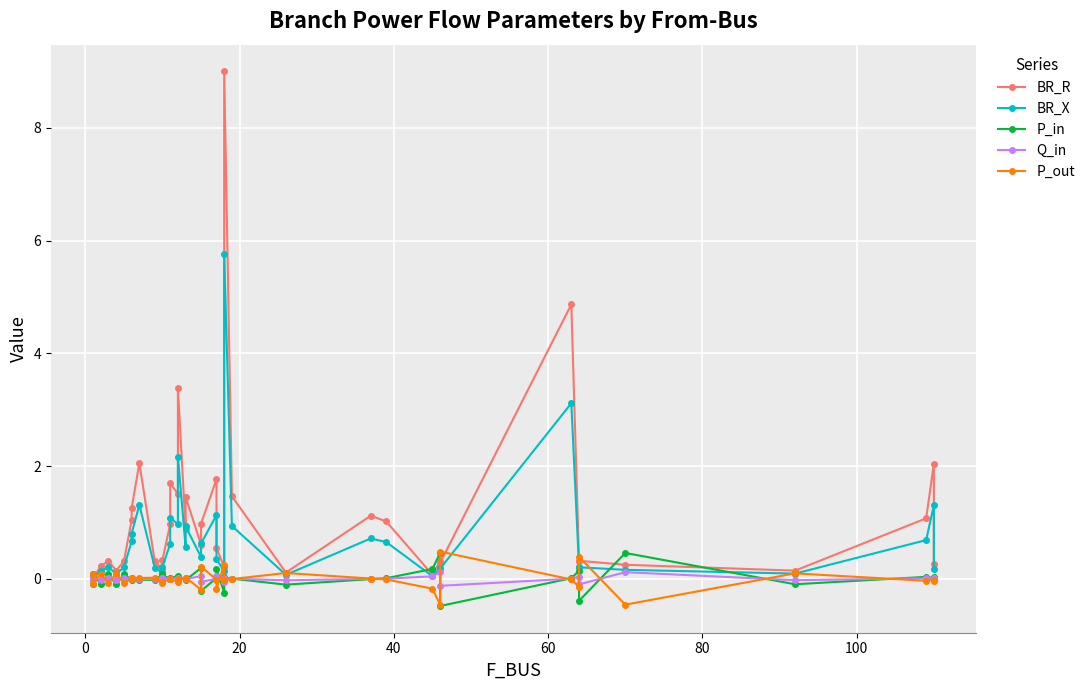

In Q_in, how many points are higher than both neighbors (excluding endpoints)?

14